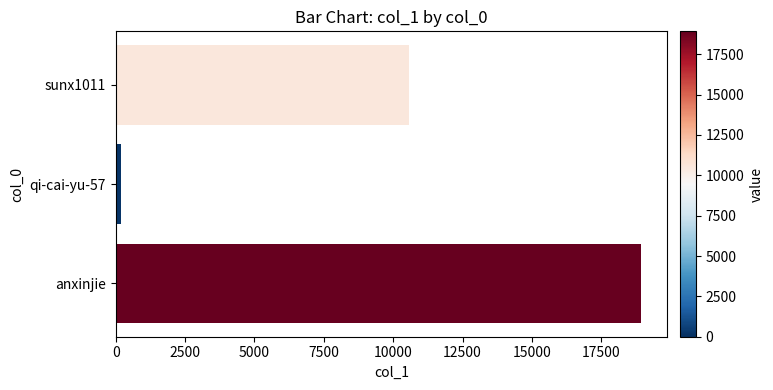

What is the maximum value shown in the chart?

18922